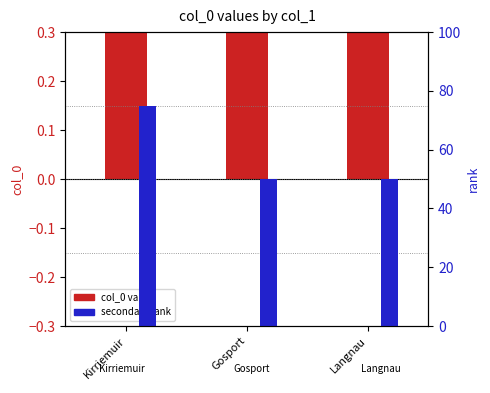

Reading left to right, extract all data points from this chart.

col_0: Kirriemuir=2.0	Gosport=1.0	Langnau=1.0
secondary rank: Kirriemuir=0.8	Gosport=0.5	Langnau=0.5